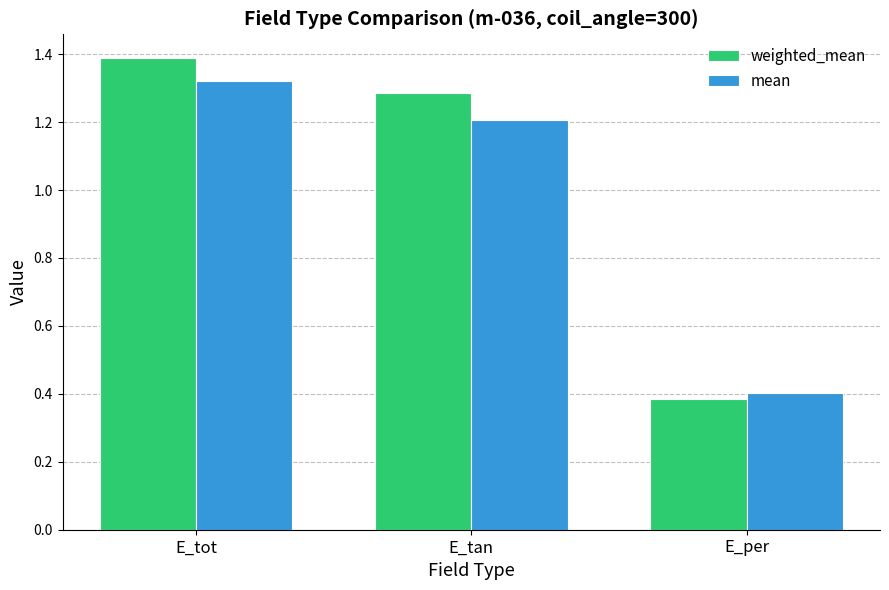

Count the mean values in the range 0 to 1.

1